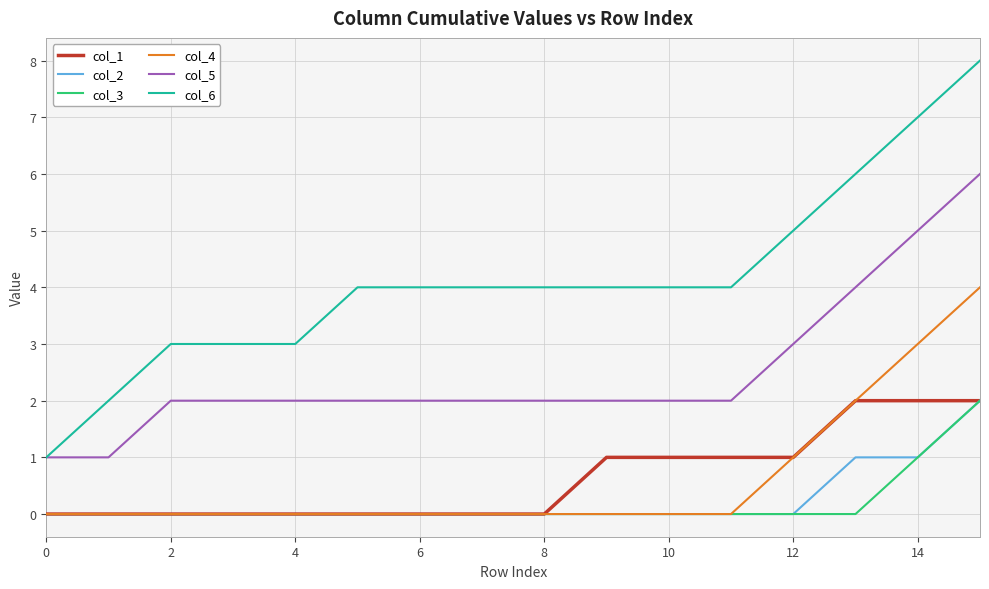

True or false: col_3 and col_5 intersect in this chart.

False